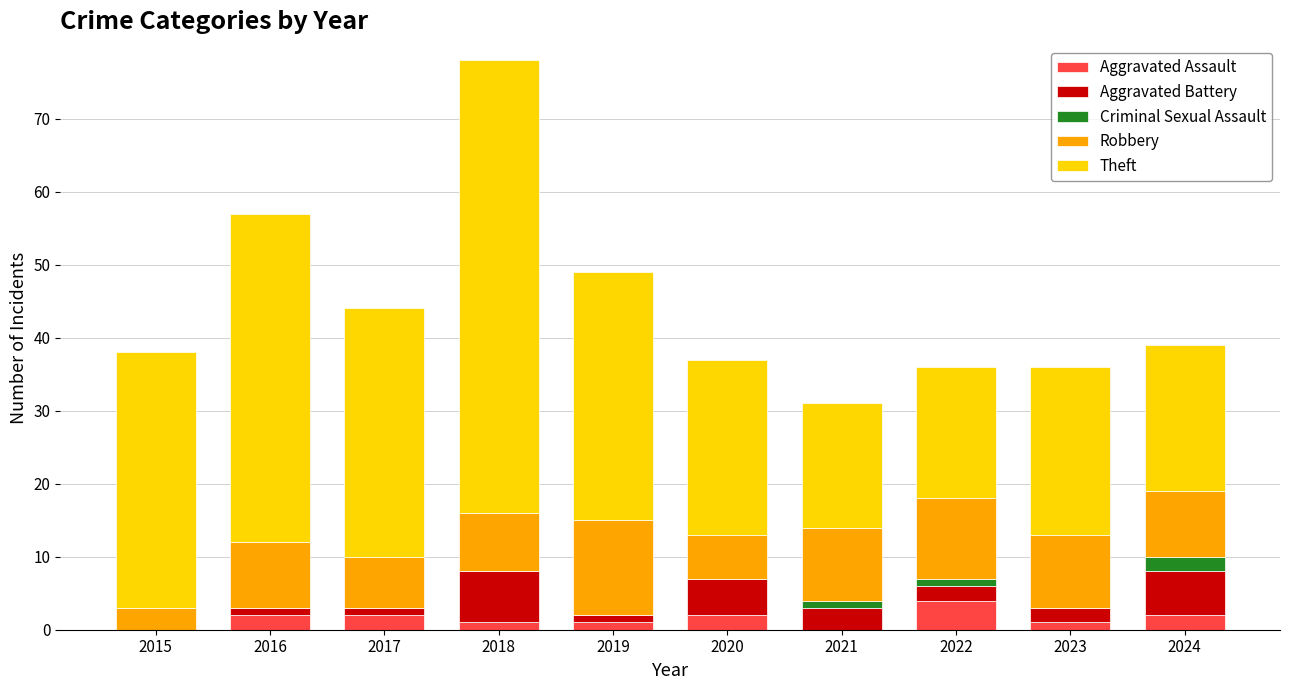

Is it true that Aggravated Assault equals 0 at 2021?

True